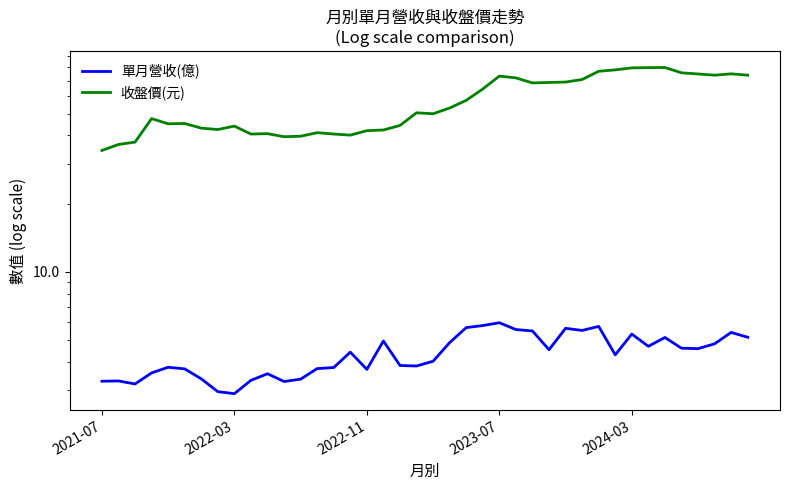

What is the difference between the second highest and second lowest values in the 收盤價(元) series?

43.3